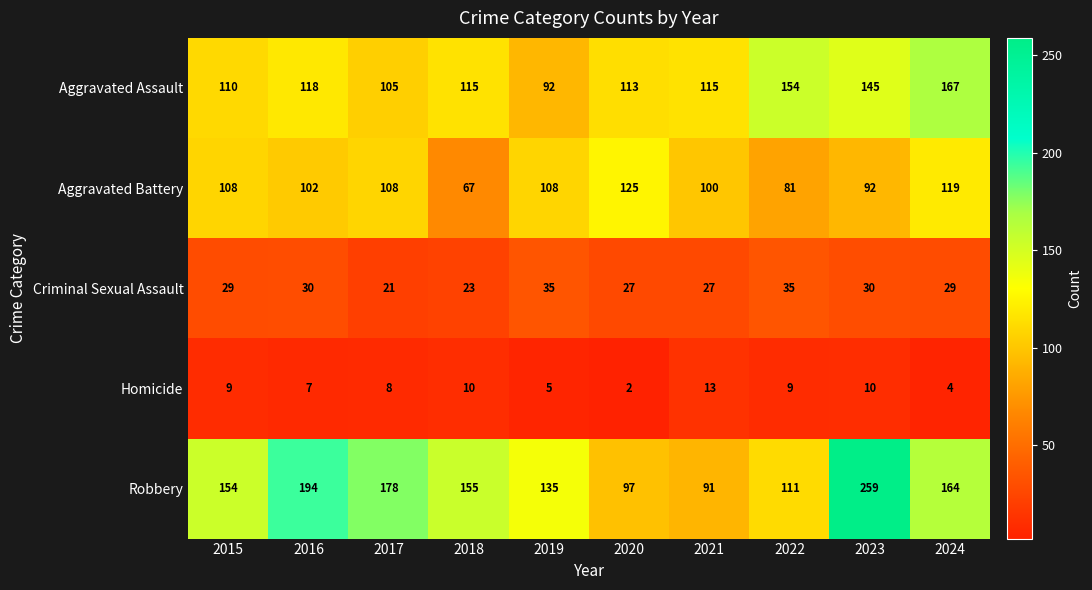

Rank the series at 2023 from lowest to highest value.

Homicide, Criminal Sexual Assault, Aggravated Battery, Aggravated Assault, Robbery